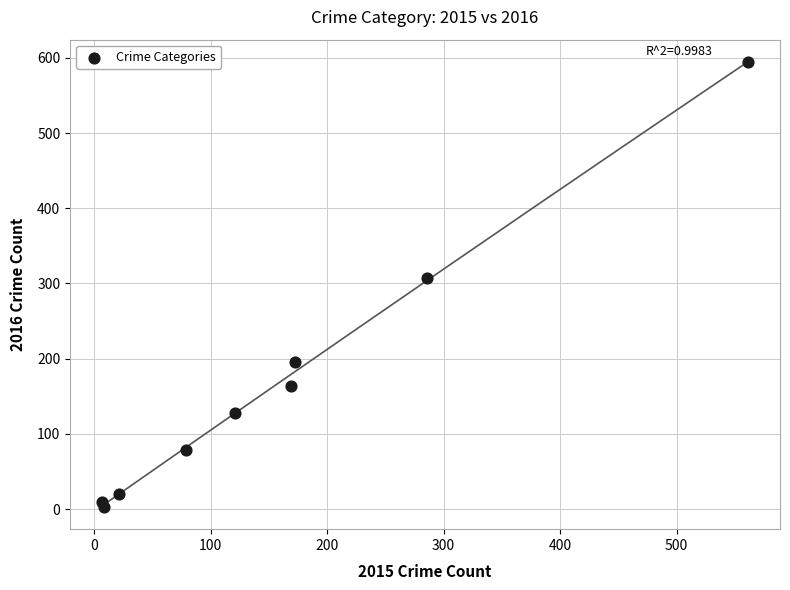

What is the range of X values (max minus min)?

554